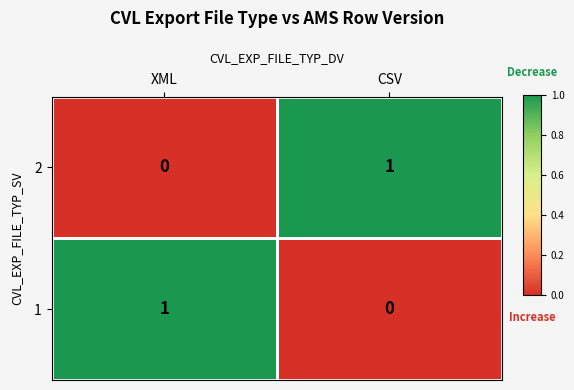

Where is 2 nearest to the value 0?

XML